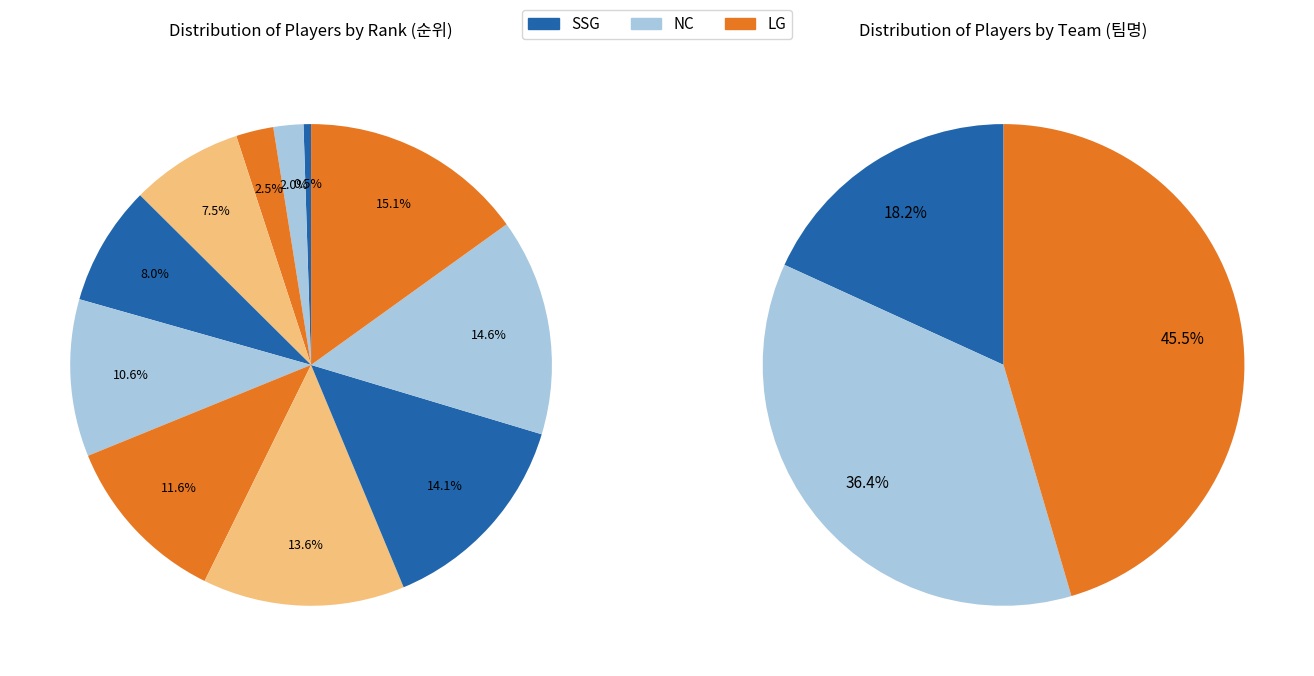

Count the number of slices in the pie.

11